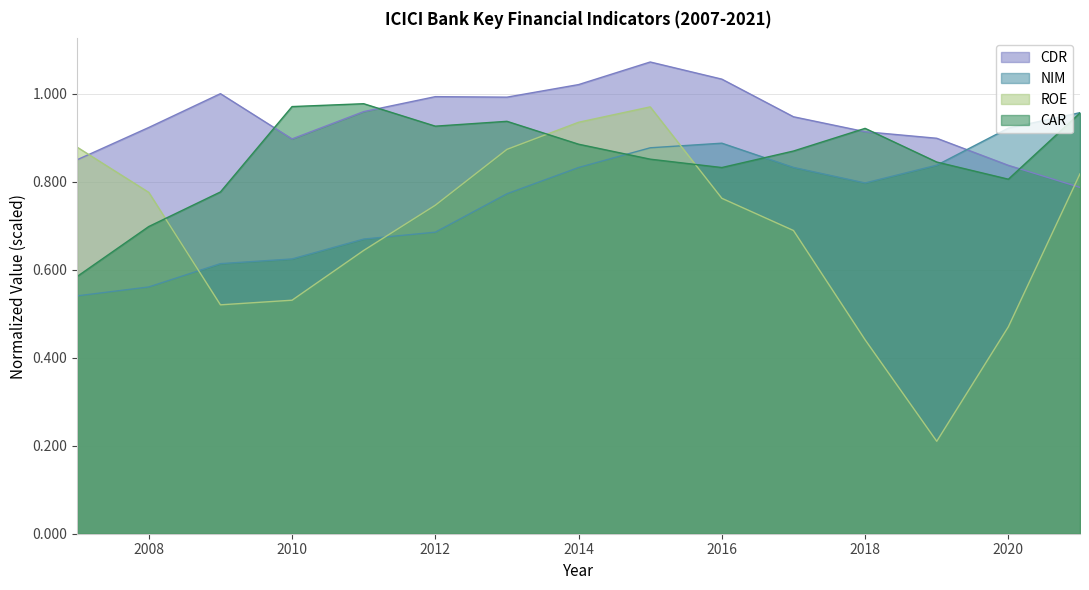

What is the difference between the CAR values at 2012 and 2009?

0.1